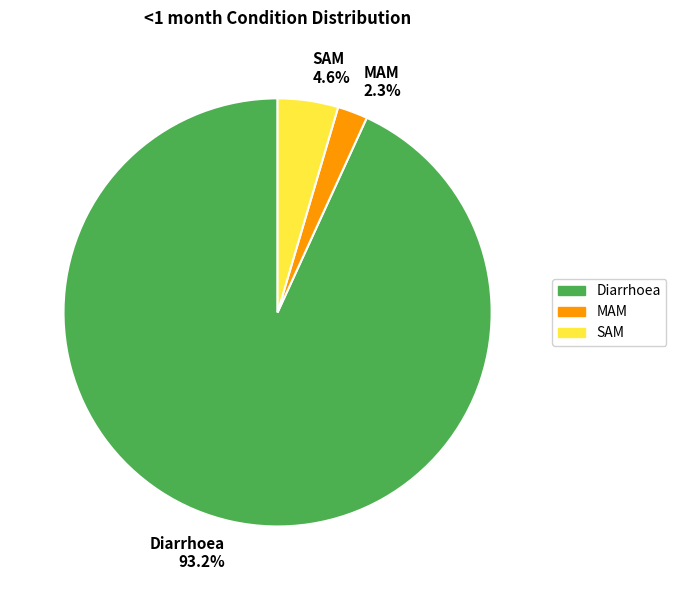

To the nearest percent, what percentage of the pie is Diarrhoea?

93%